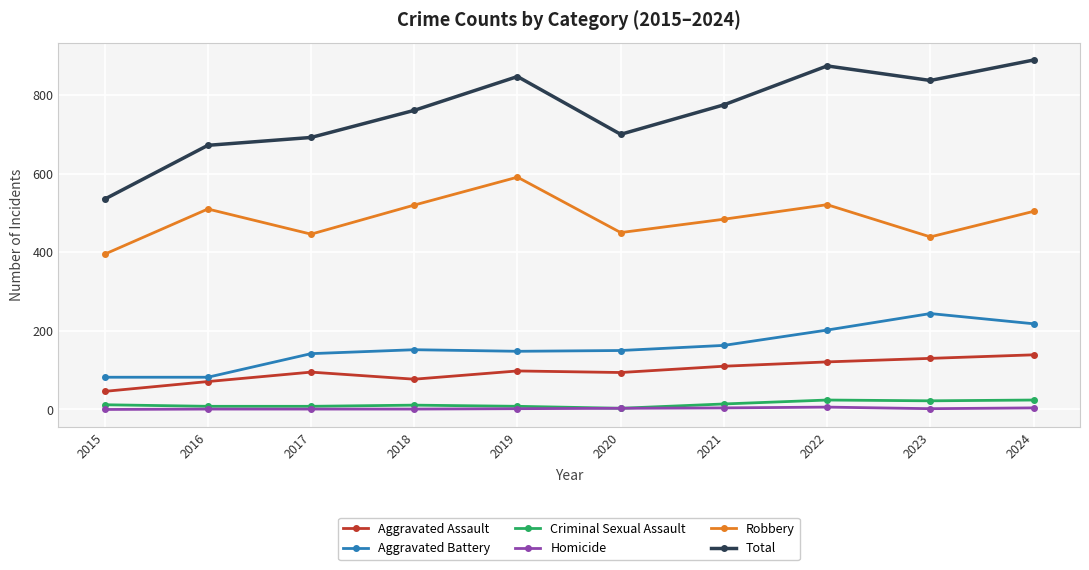

What is the difference between the highest and lowest values at 2024?

885